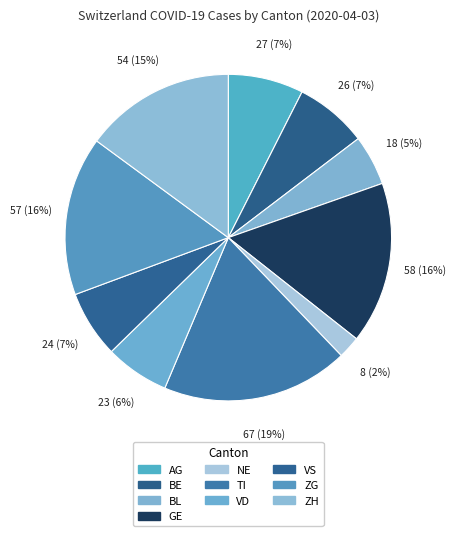

What portion of the pie excludes VD?

93.6%